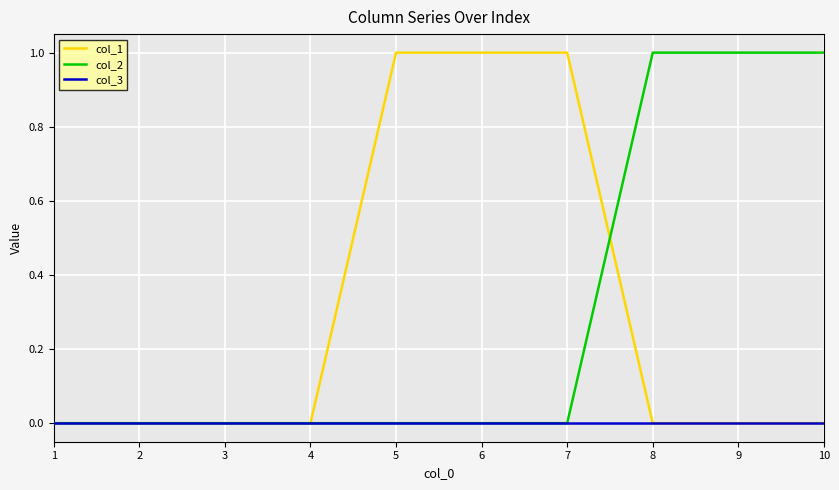

How many distinct data groups are displayed?

3